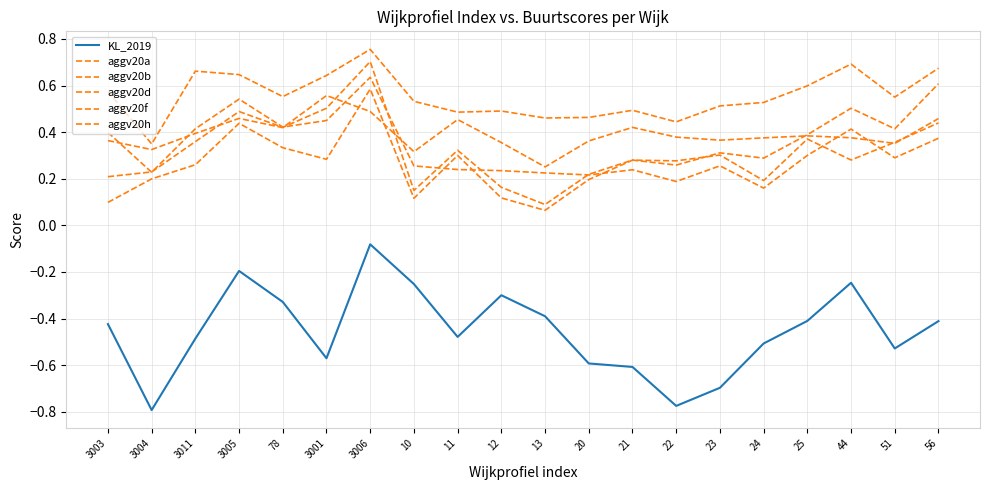

Does the chart display data point markers on the line(s)?

No